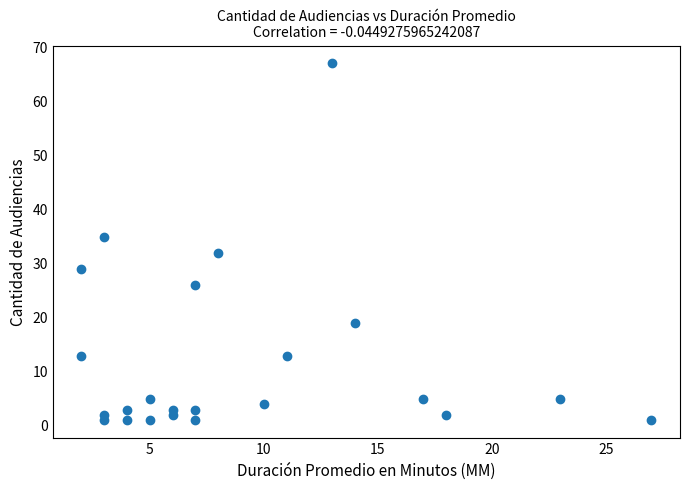

What is the range of X values (max minus min)?

25